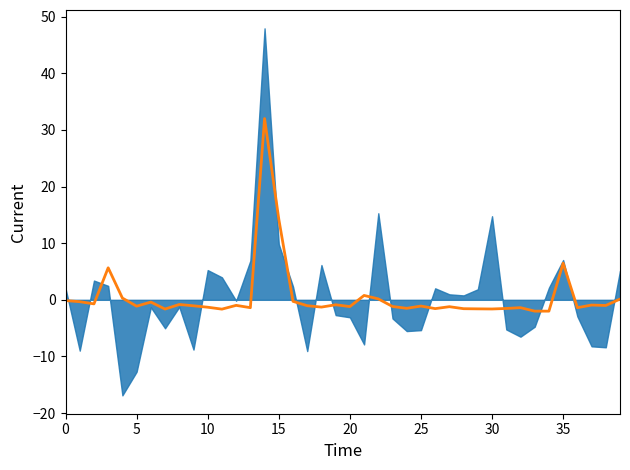

Is it true that the value at 28 is -2.5?

False